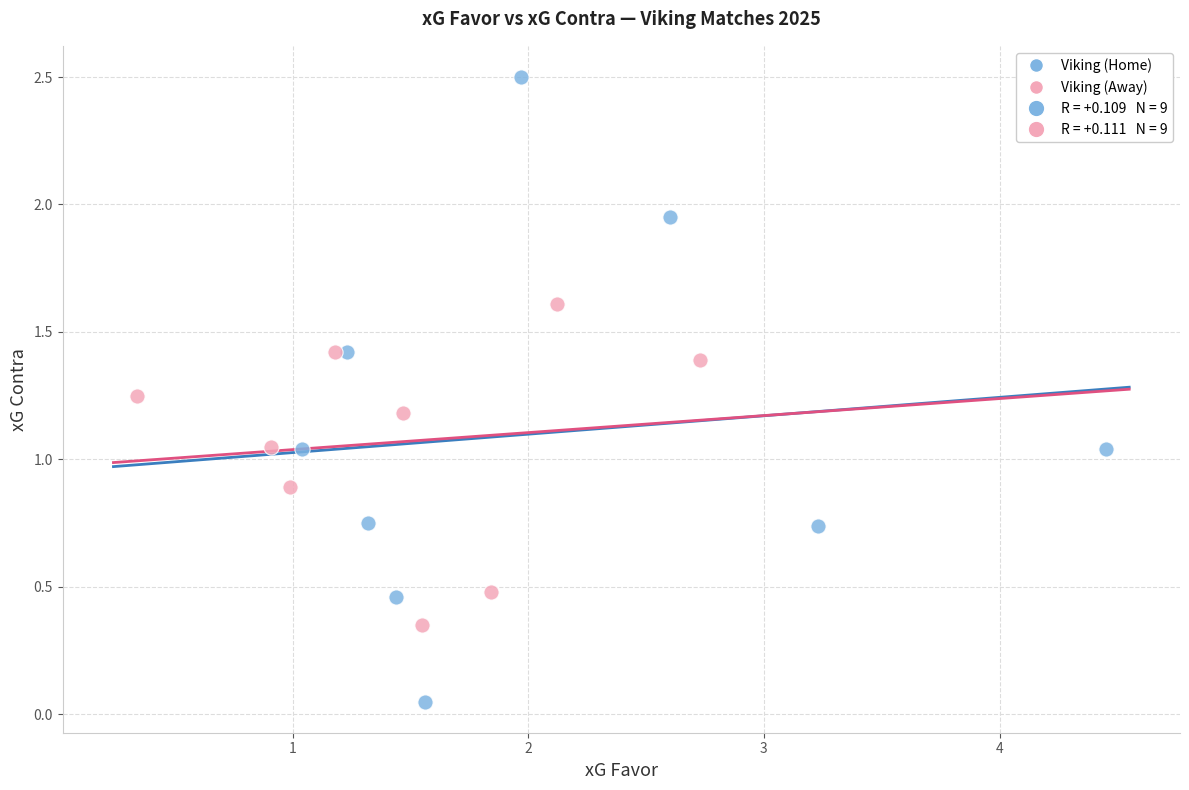

Which series has the widest spread of Y values?

Viking (Home)